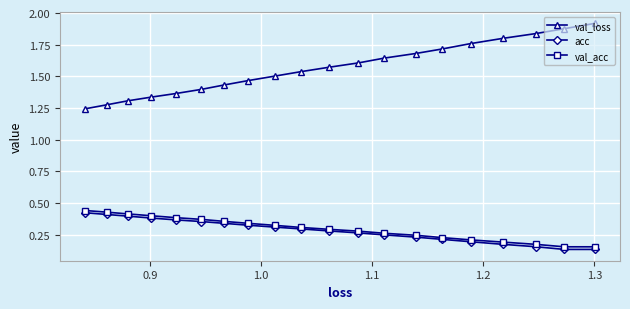

At how many categories does at least one series exceed 0?

20